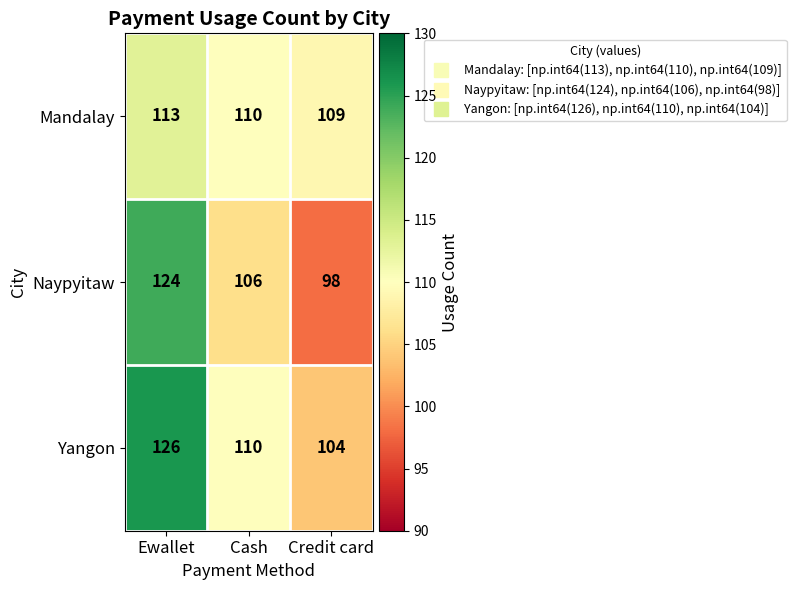

Reading right to left, list all the values displayed in this chart.

Mandalay: Credit card=109	Cash=110	Ewallet=113
Naypyitaw: Credit card=98	Cash=106	Ewallet=124
Yangon: Credit card=104	Cash=110	Ewallet=126